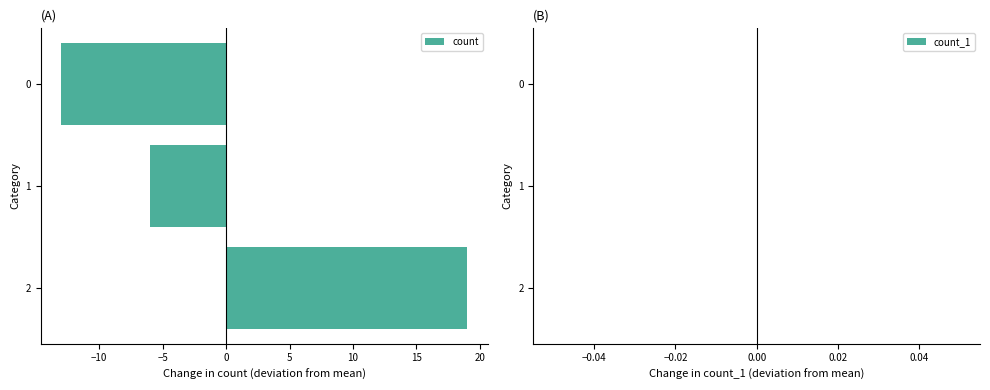

Reading top to bottom, what are all the values shown in this chart?

0=-13	1=-6	2=19